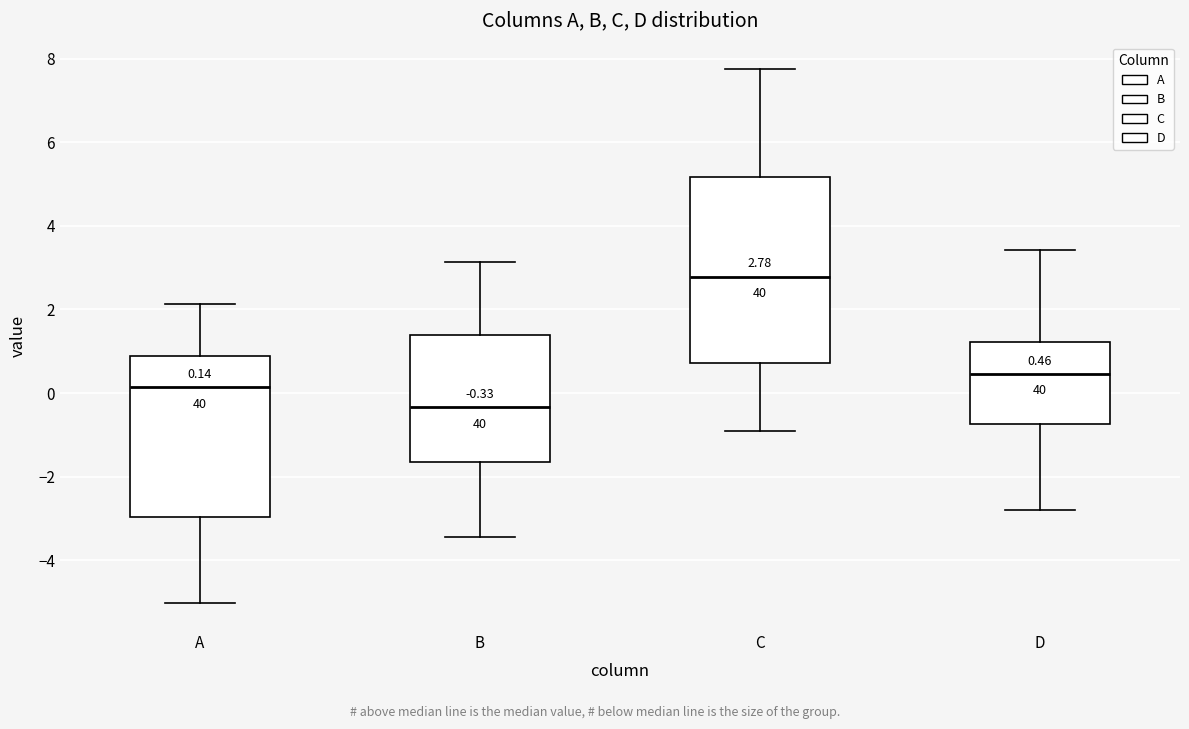

Which box is the tallest, from its lower edge to its upper edge?

C